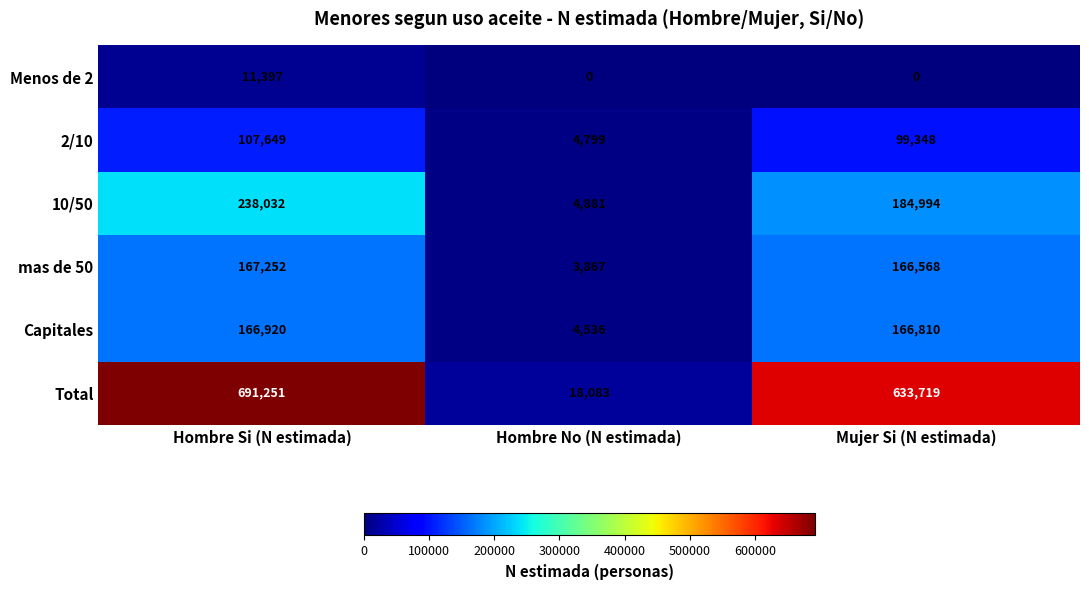

Where is Total nearest to the value 354667?

Mujer Si (N estimada)